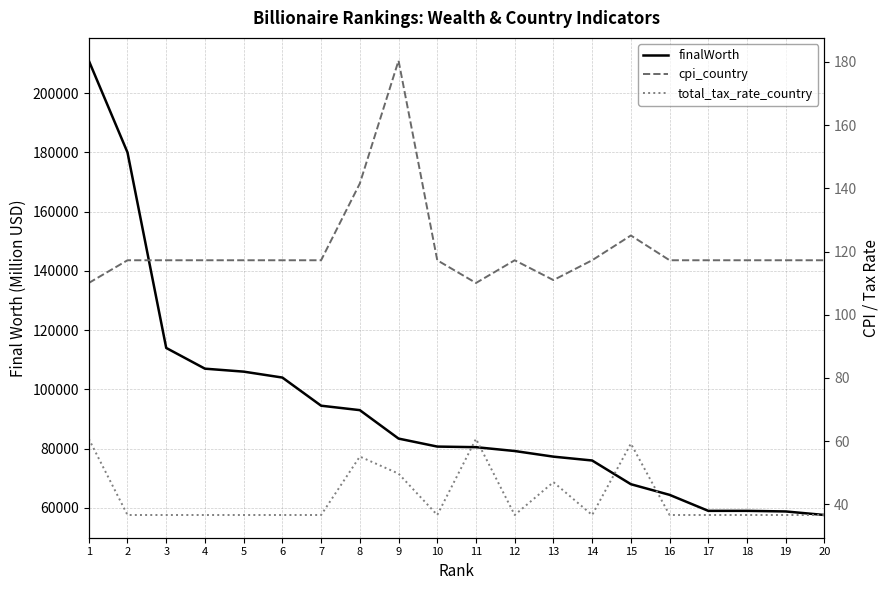

How many lines are shown in the chart?

3